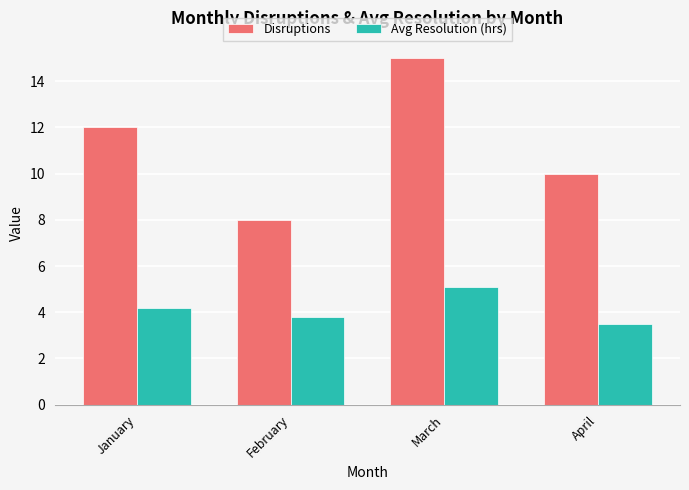

At how many categories does at least one series exceed 11?

2